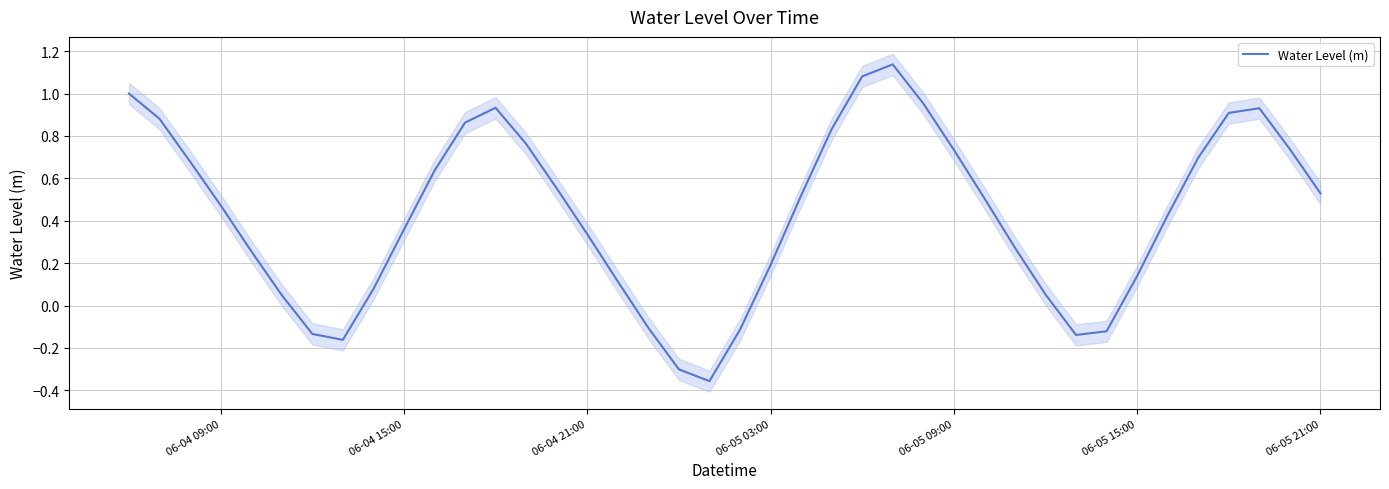

The value of Water Level (m) at 06-05 03:00 is 0.2. True or false?

True